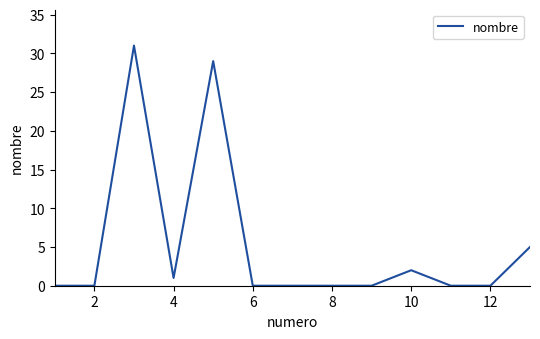

How many categories are shown in the chart?

13